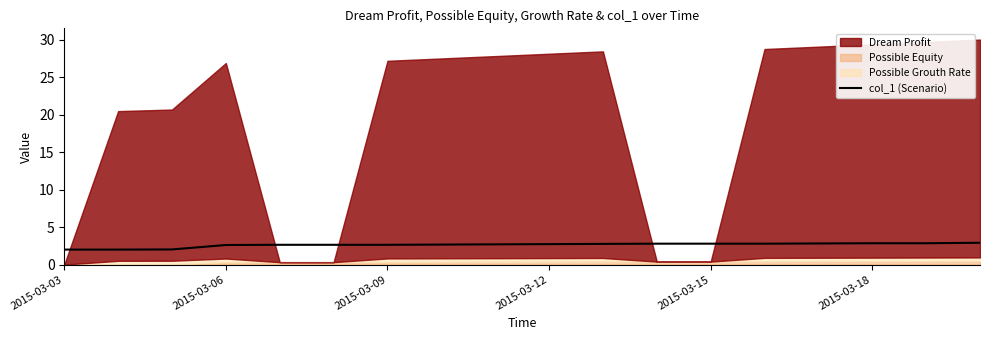

At which category does the chart reach its minimum across all series?

2015-03-03